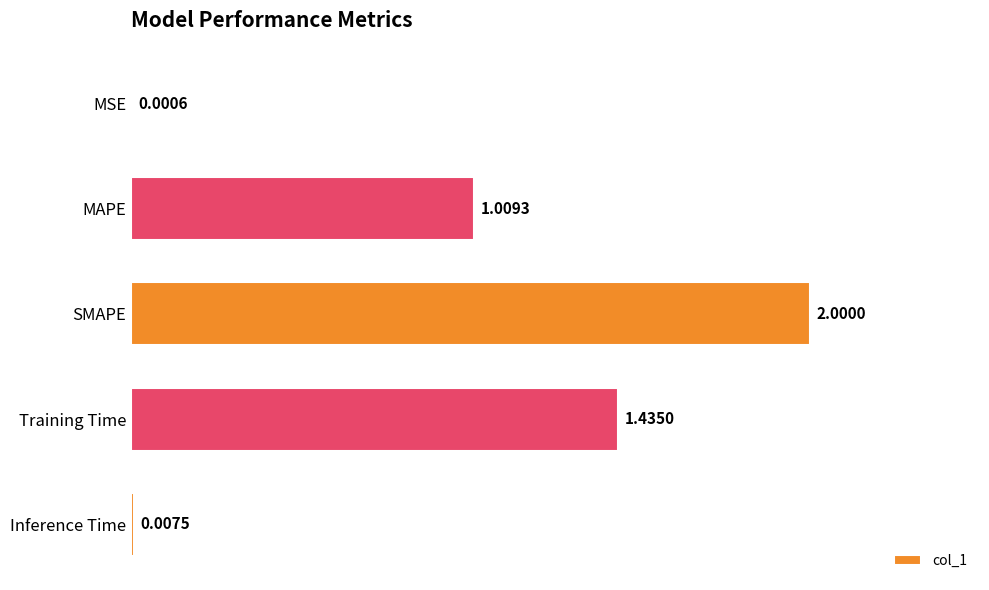

At which label is the value closest to 1?

MAPE